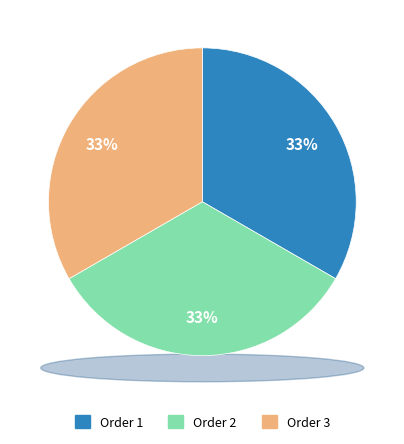

Is there any slice that represents more than half of the pie?

No